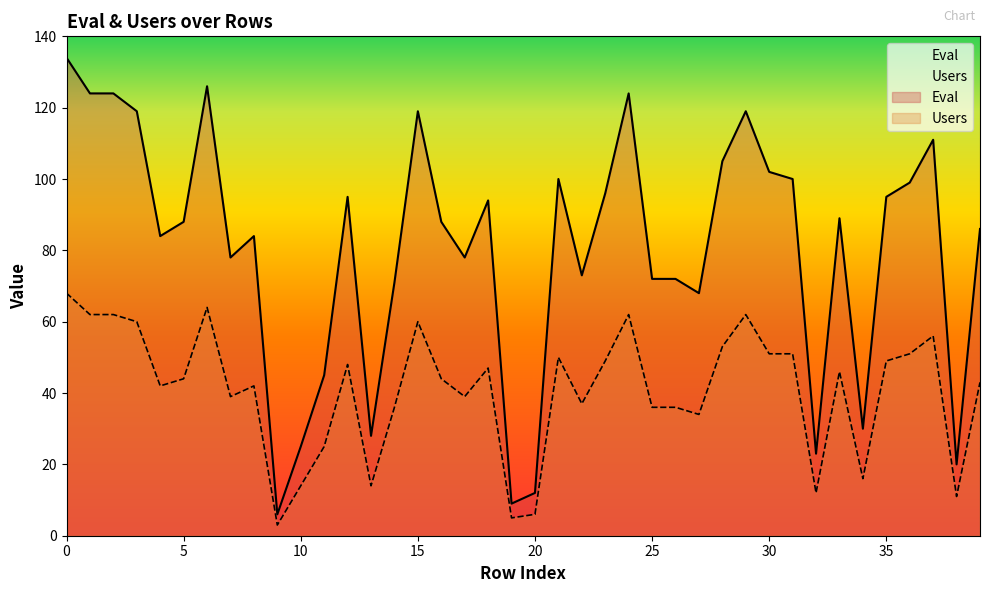

Rank the series by their average value, from highest to lowest.

Eval, Users